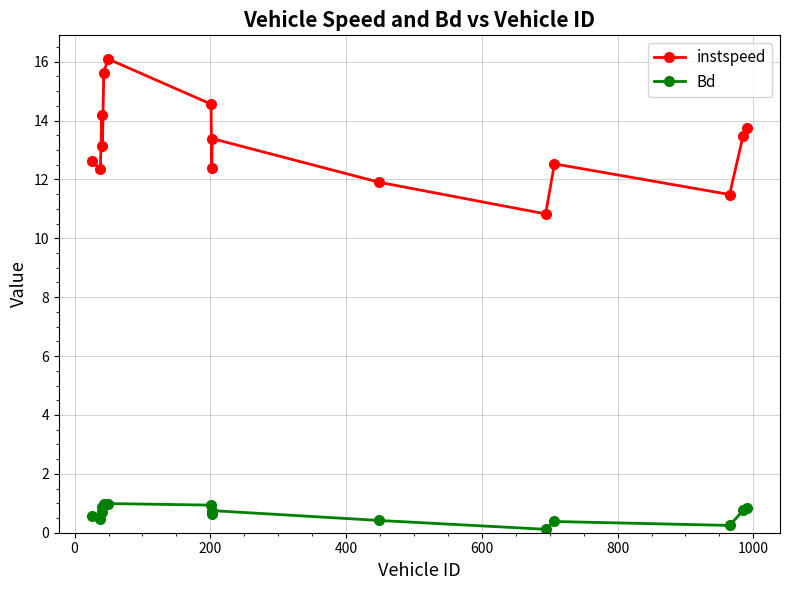

What is the lowest value of the instspeed series?

10.8